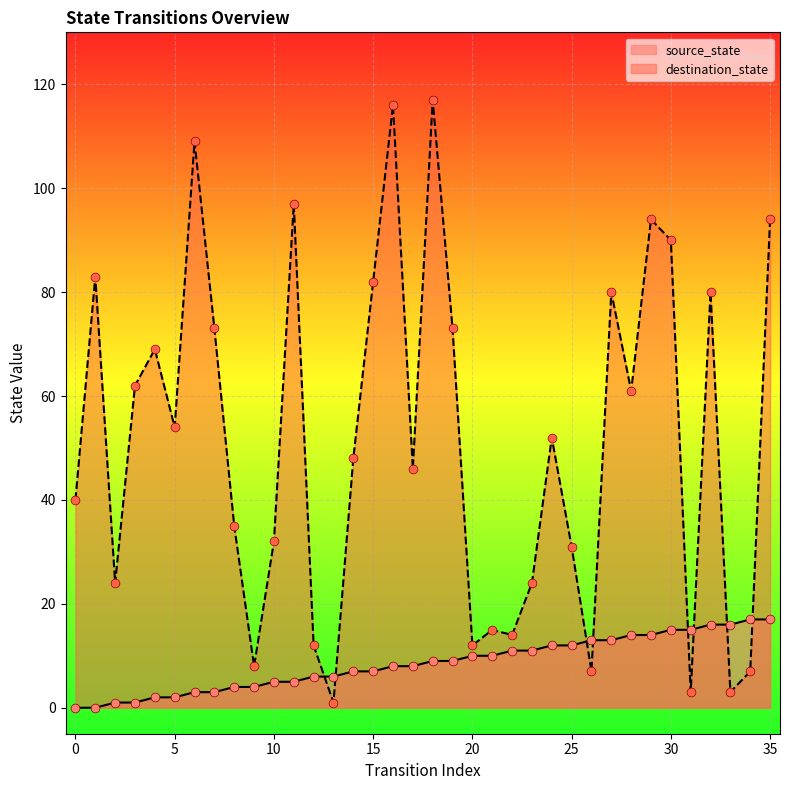

Which series has the largest total across all categories?

destination_state